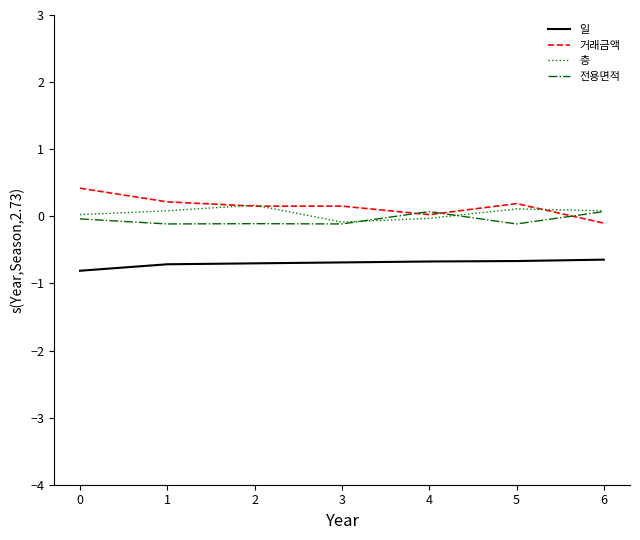

Which series has the largest range (max minus min)?

거래금액